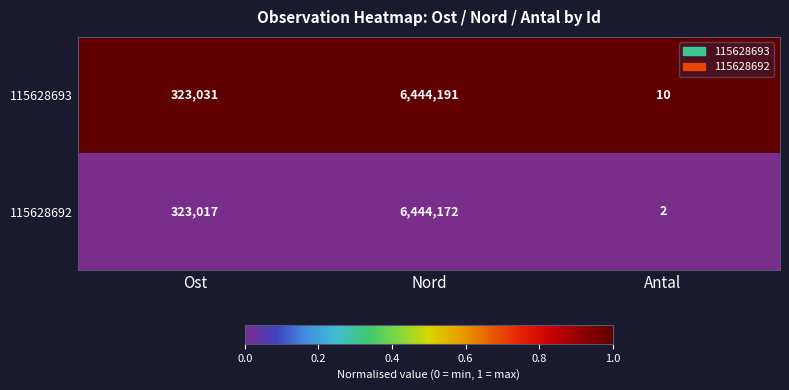

Reading right to left, transcribe all the data shown in this chart.

115628693: 10	6444191	323031
115628692: 2	6444172	323017